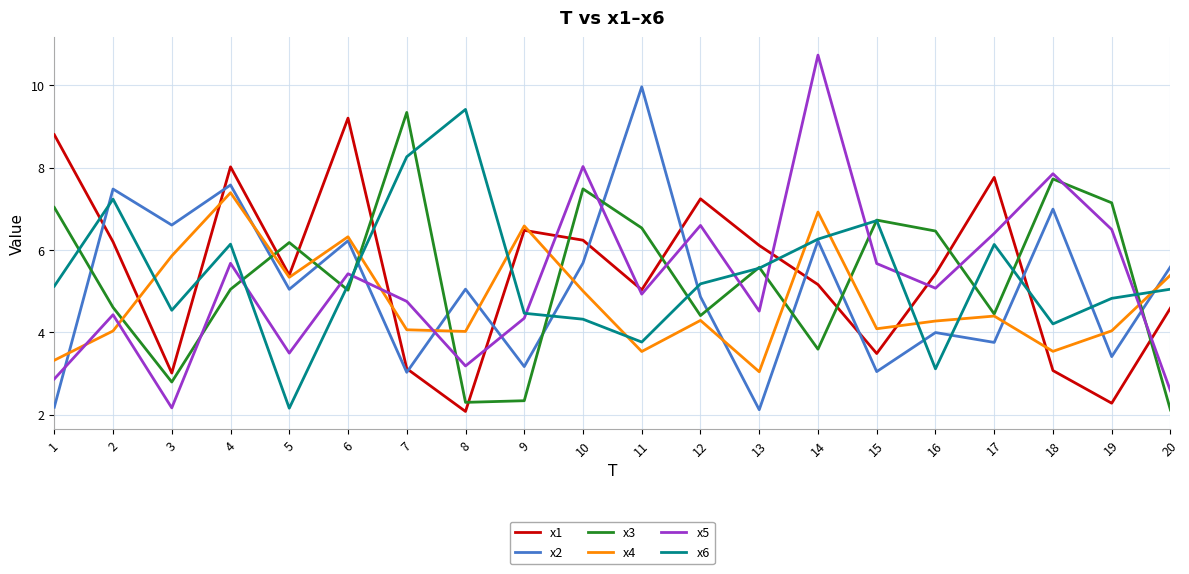

How many distinct data groups are displayed?

6